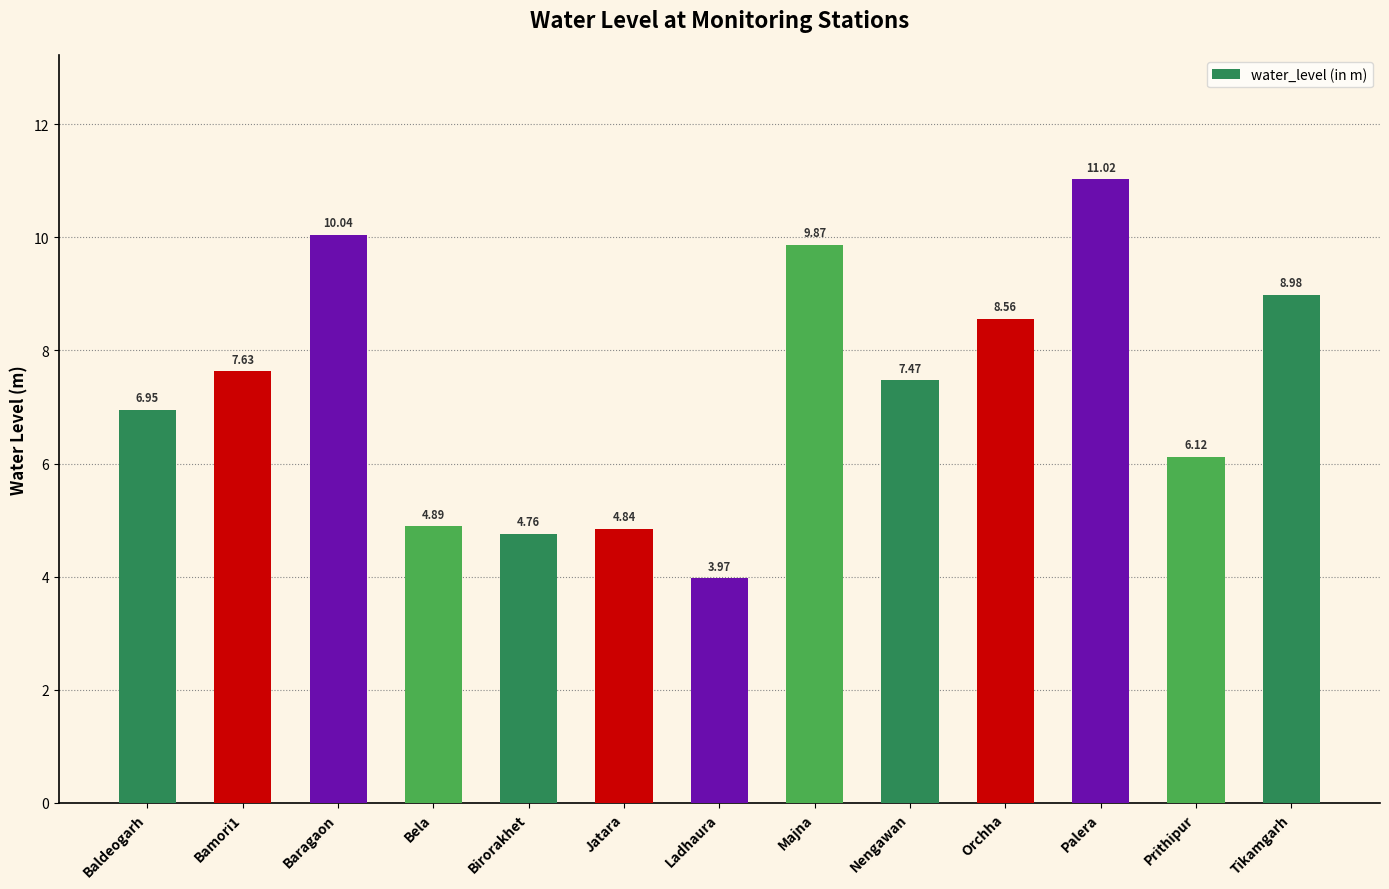

How many bars are there in total?

13